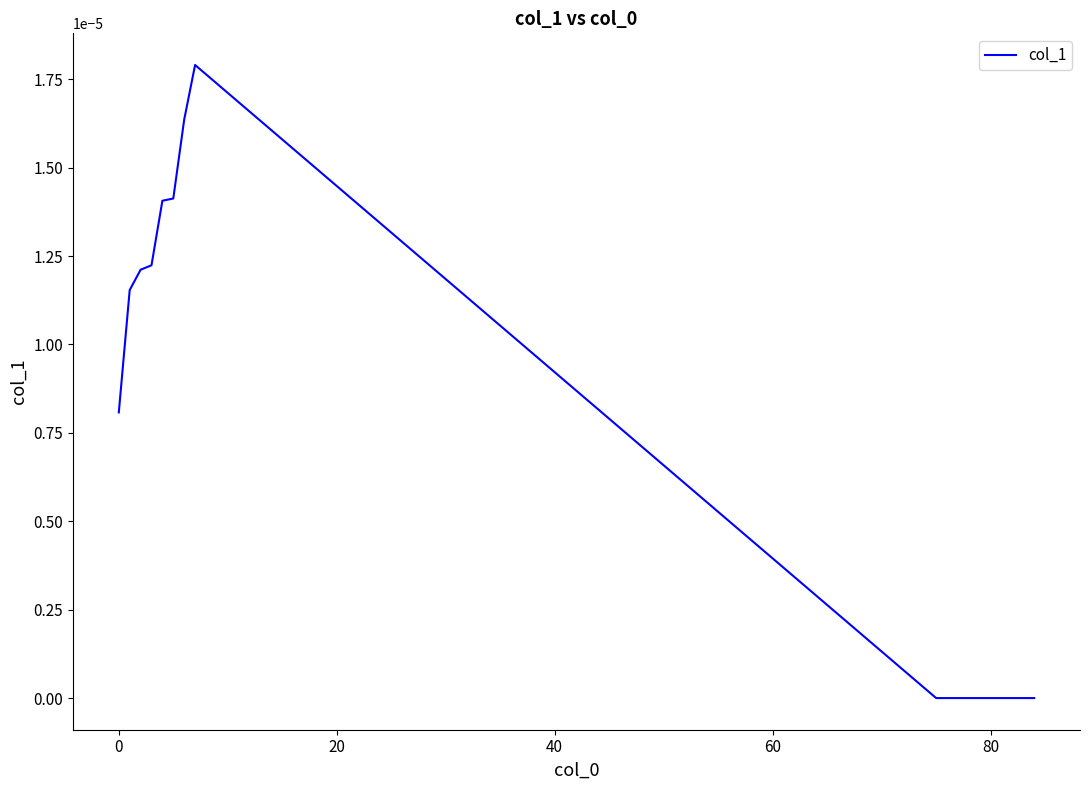

Does the chart display data point markers on the line(s)?

No